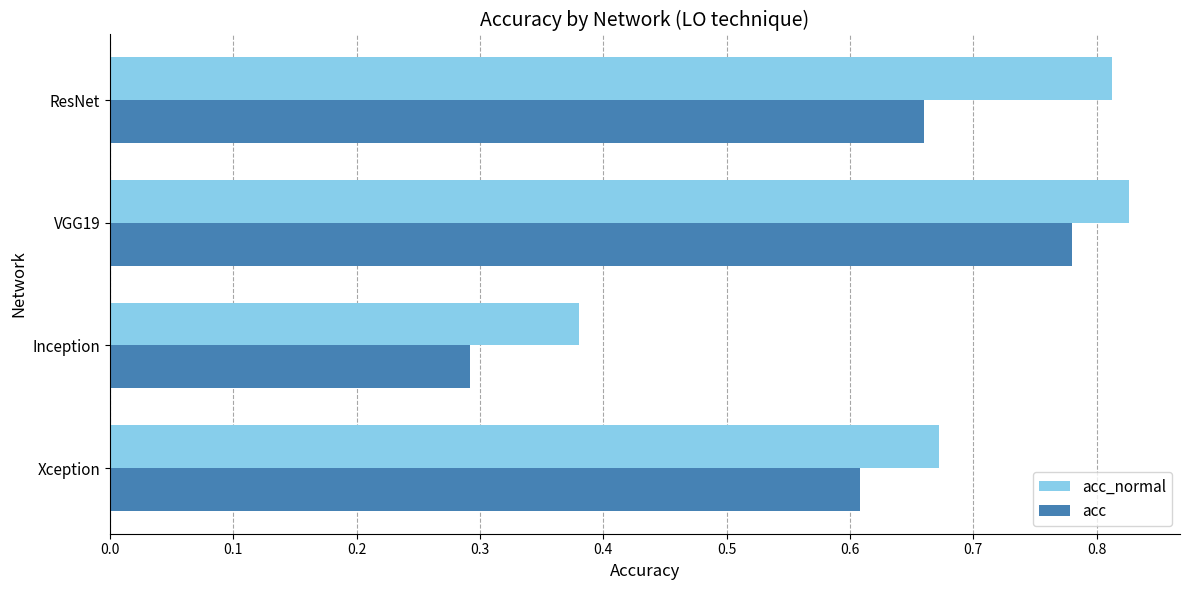

How many acc values are between 0 and 1?

4